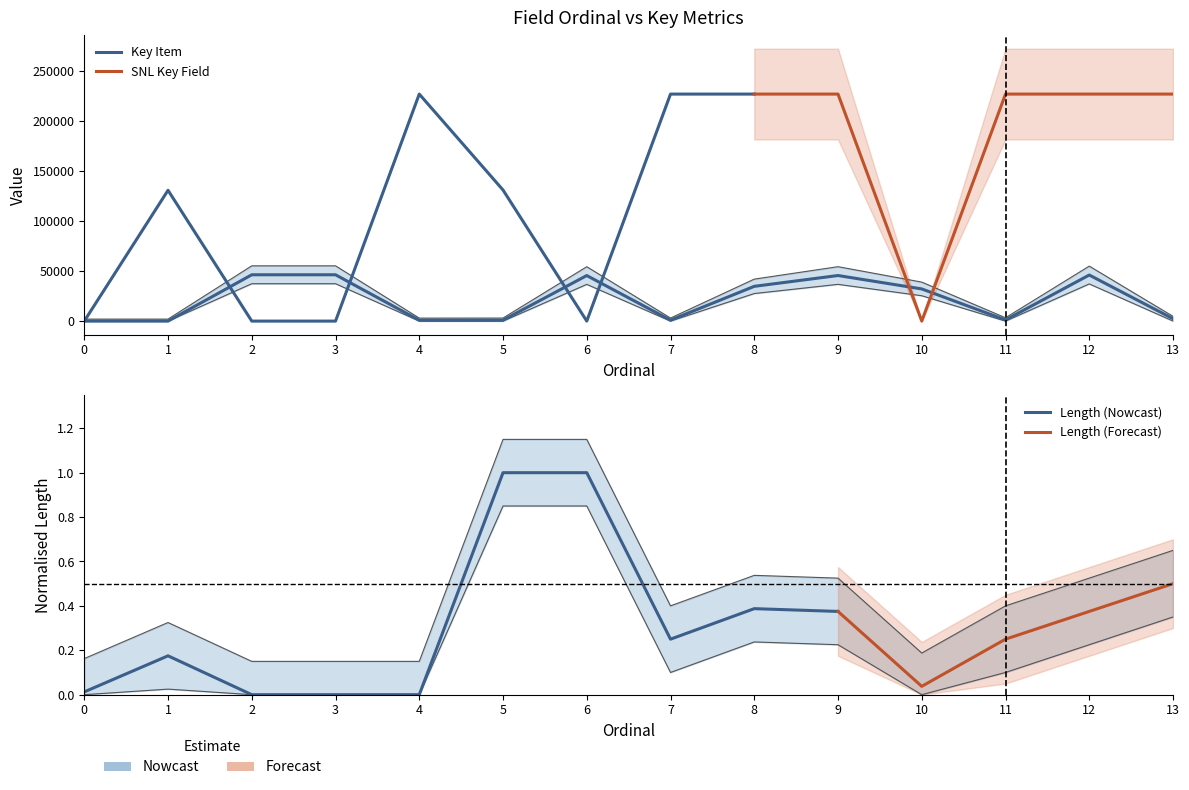

Which series has the largest total across all categories?

Key Item